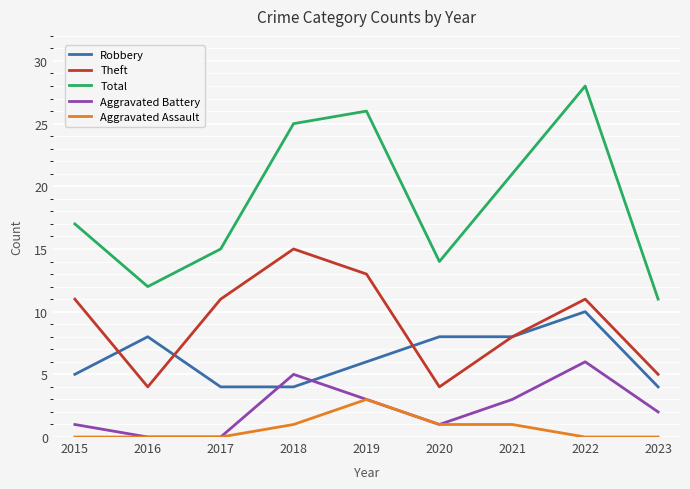

What is the approximate value of Theft at 2019?

13